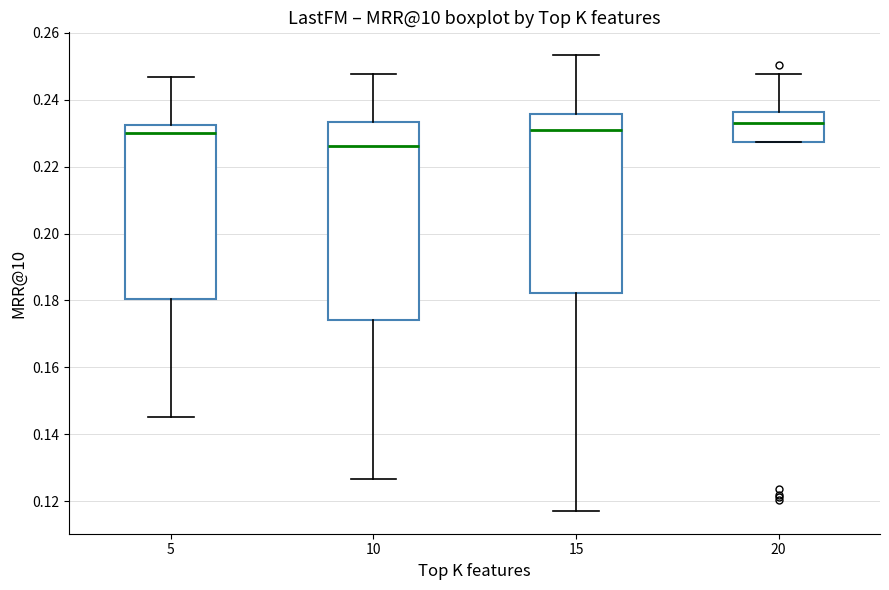

Reading left to right, transcribe this box plot: for each box, give where its median line is, the range the box spans, and where its two whiskers end, as read against the y-axis. The values are not printed on the chart, so give them approximately, as read against the axis.

5: median 0.230, box 0.180 to 0.232, whiskers 0.146 to 0.246
10: median 0.226, box 0.174 to 0.234, whiskers 0.126 to 0.248
15: median 0.232, box 0.182 to 0.236, whiskers 0.118 to 0.254
20: median 0.232, box 0.228 to 0.236, whiskers 0.228 to 0.248